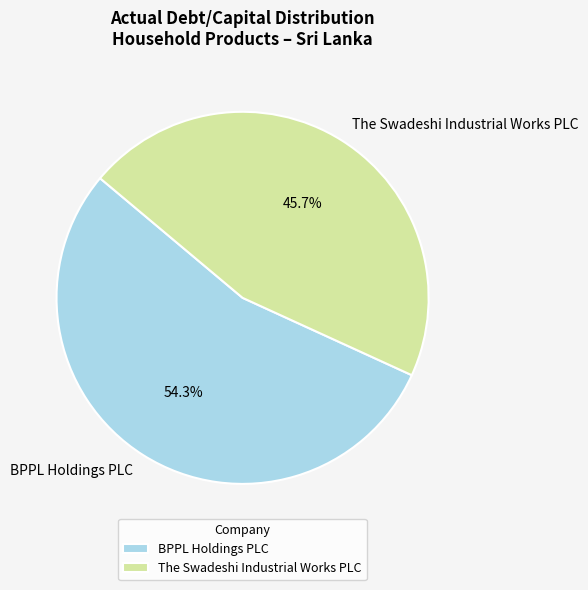

Which slice represents more than half of the pie?

BPPL Holdings PLC